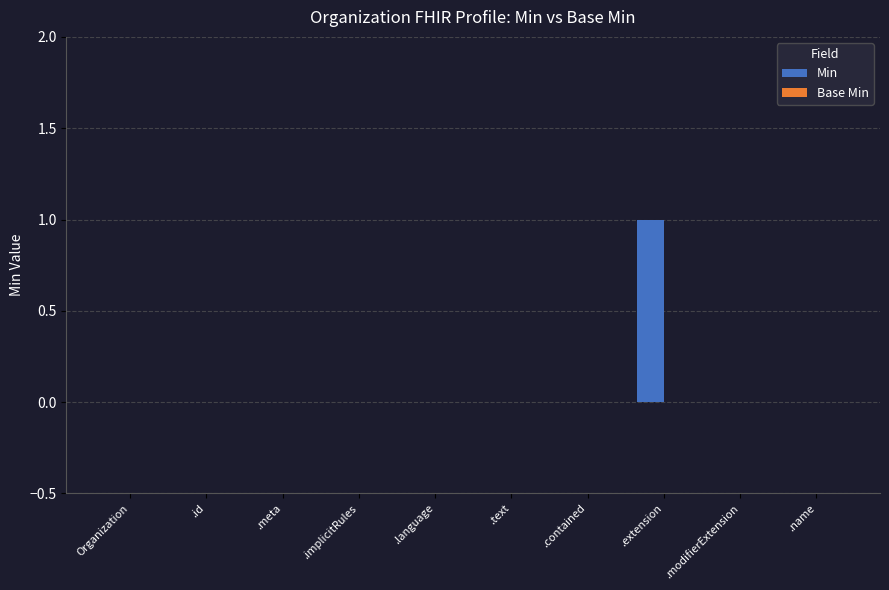

Which category has the highest value across all series?

.extension